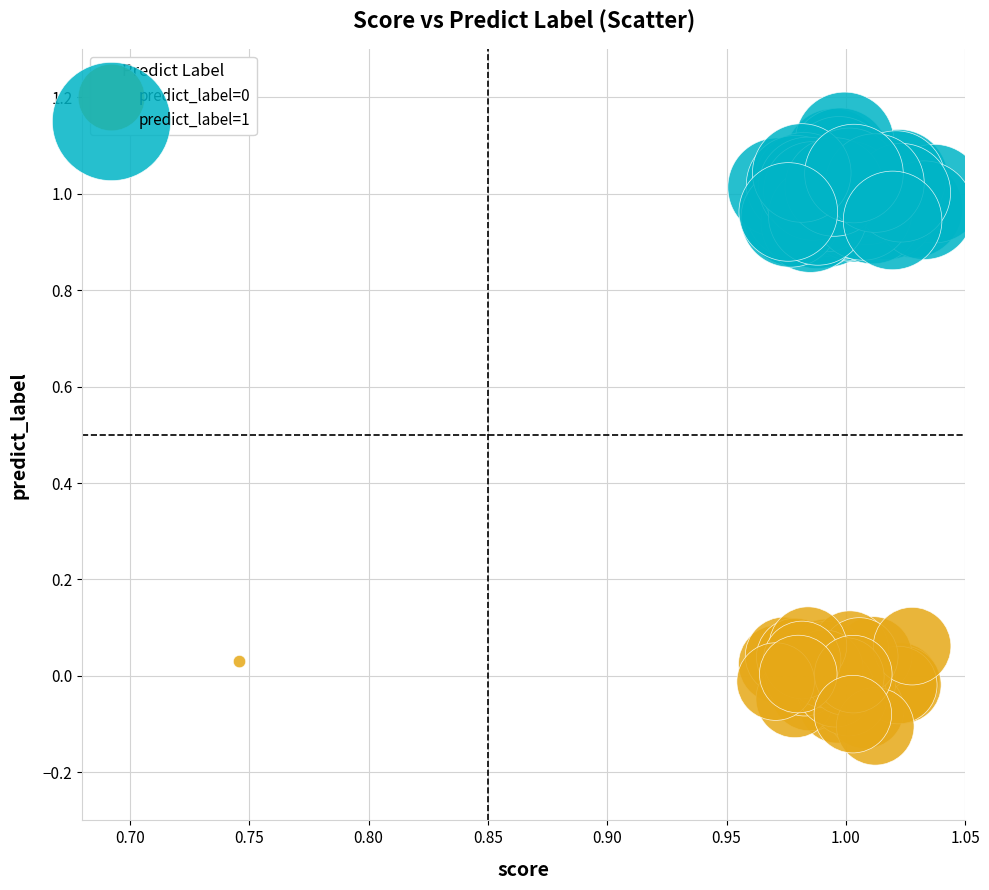

Which series contains the highest Y value?

predict_label=1